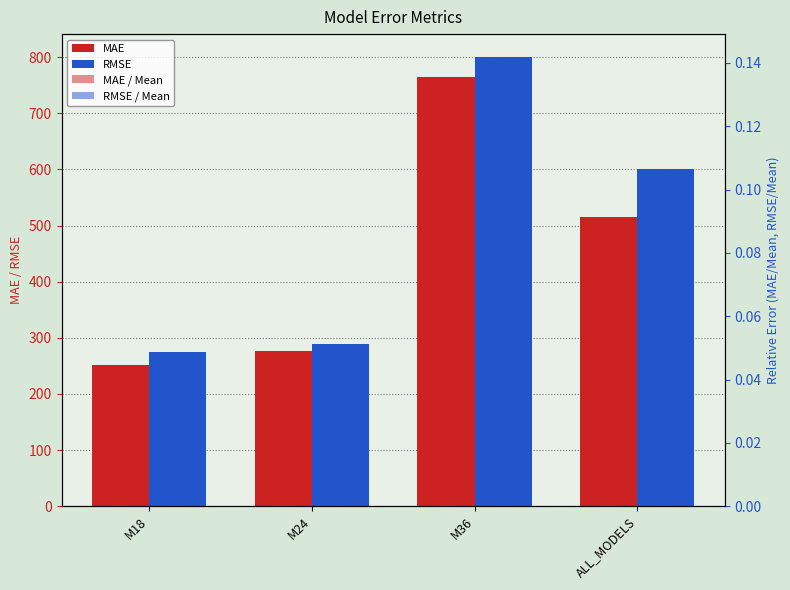

What is the label of the 3rd bar from the right?

M24